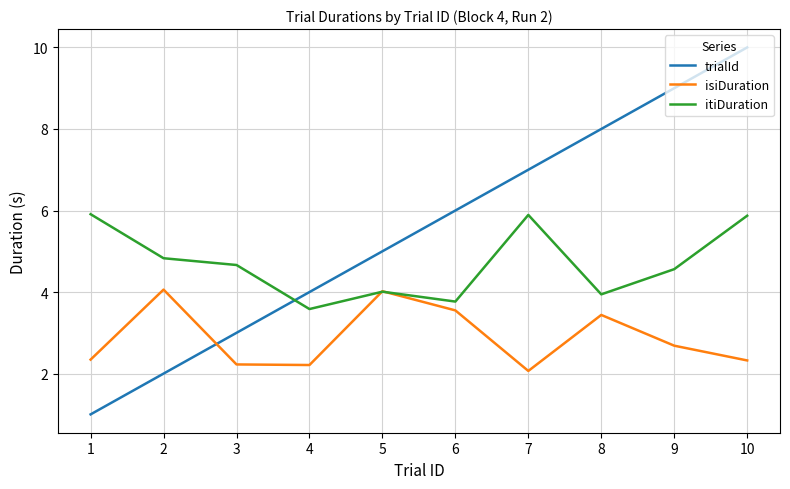

How many times do trialId and isiDuration cross each other?

1